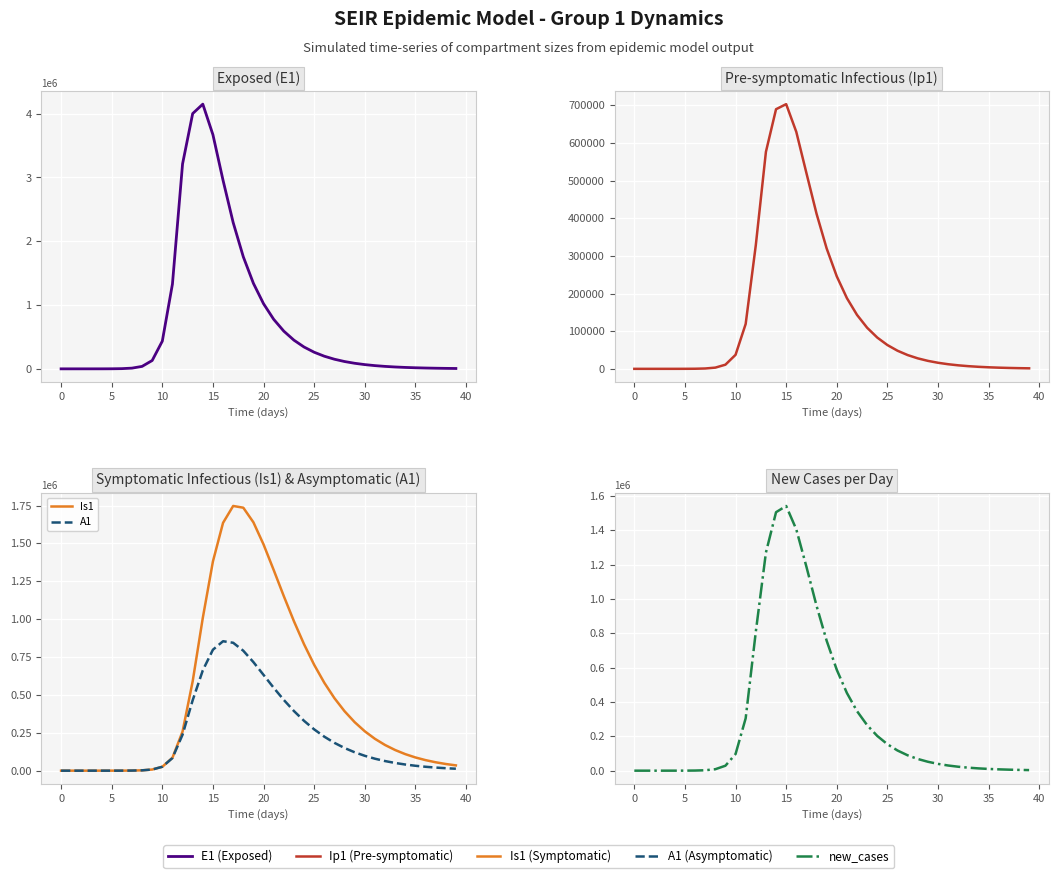

The value of Is1 at 25 is 698875.8. True or false?

True